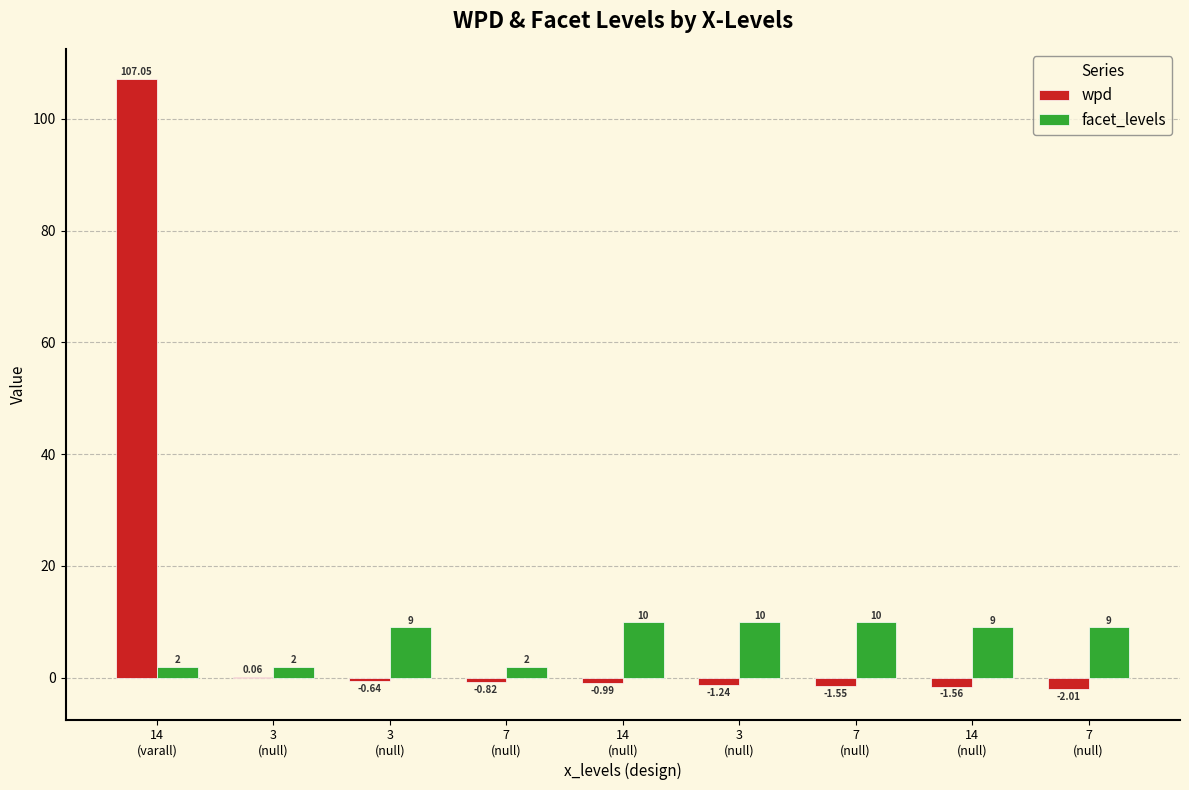

What is the average value of the facet_levels series?

7.0